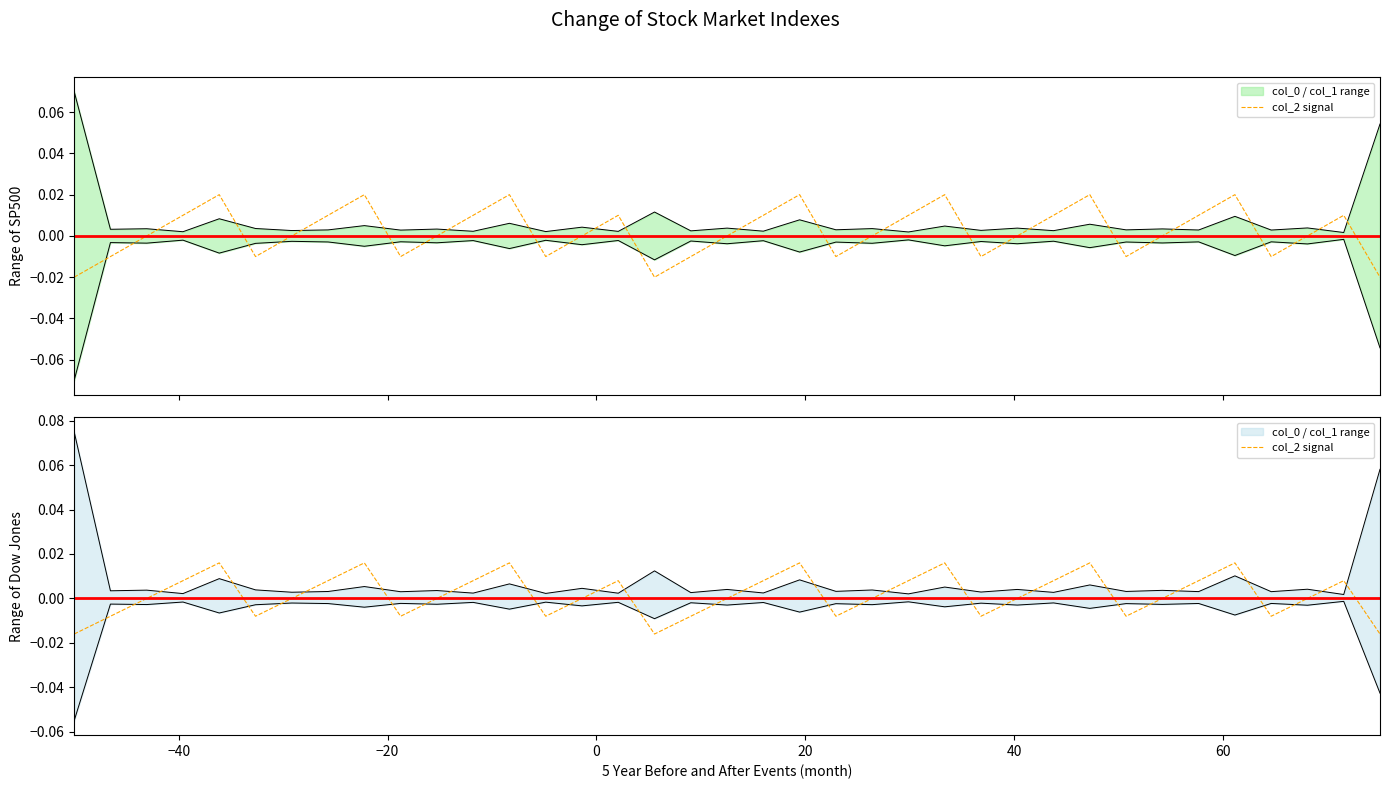

True or false: the data shows 0.0 at 80.

False